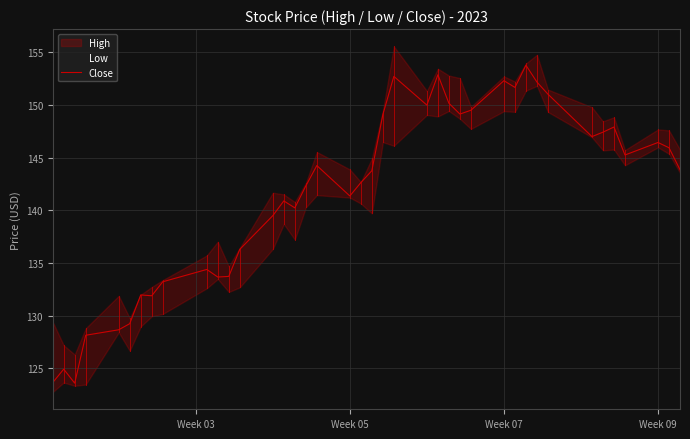

What is the highest value of the Close series?

153.8